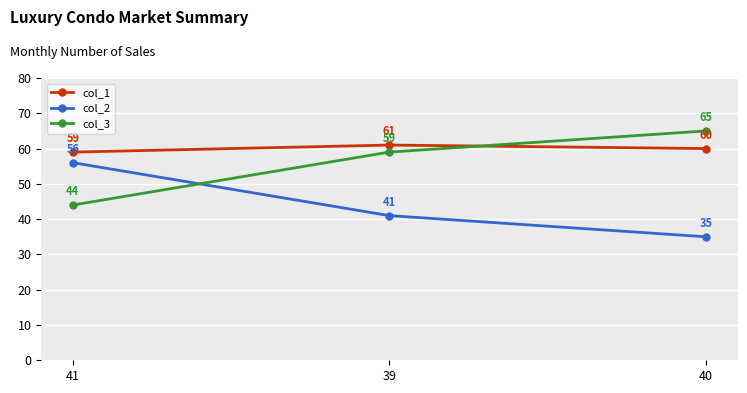

Reading right to left, transcribe all the data shown in this chart.

col_1: 60	61	59
col_2: 35	41	56
col_3: 65	59	44